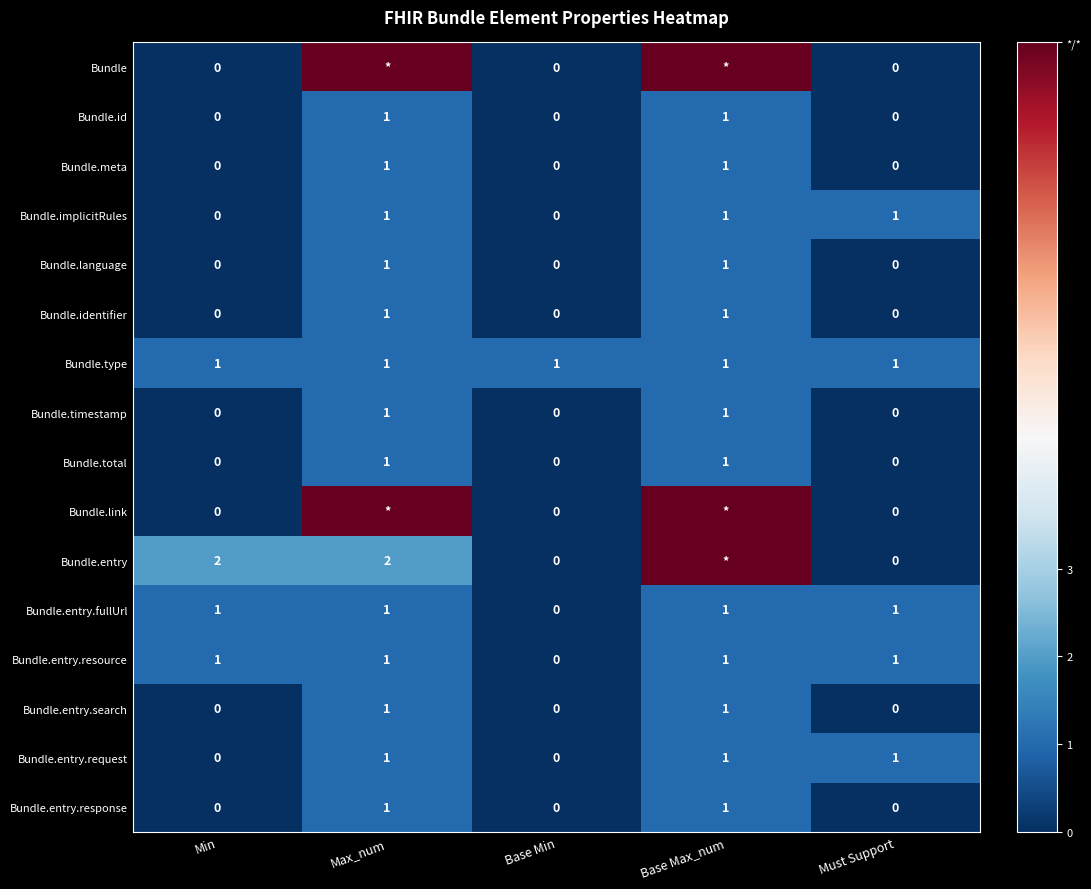

Is the value of Bundle.identifier at Base Max_num greater than the value of Bundle.link at Must Support?

Yes